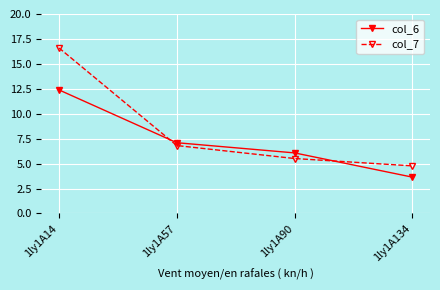

At which label is col_6 closest to 8?

1ly1A57